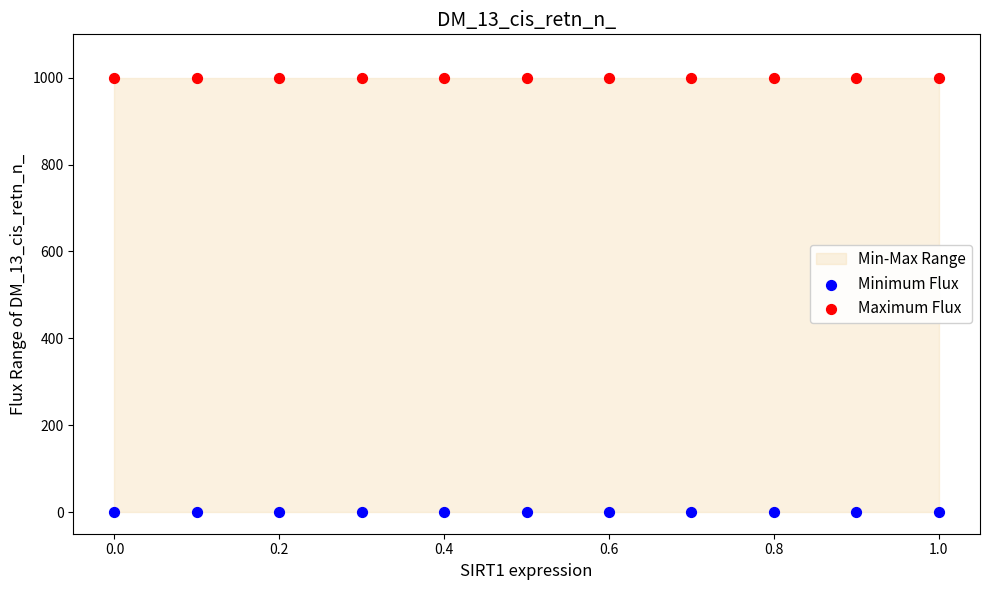

Which series reaches the maximum Y coordinate?

Maximum Flux